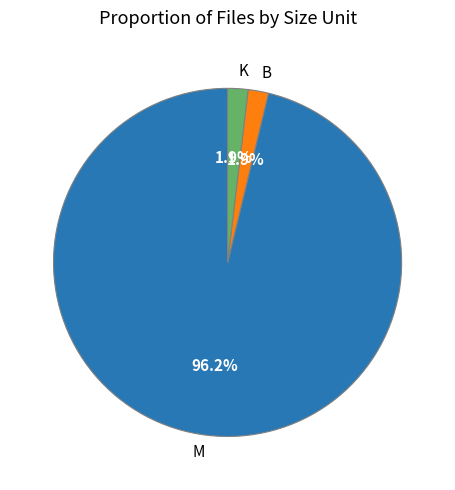

What is the total percentage of B and M?

98.1%